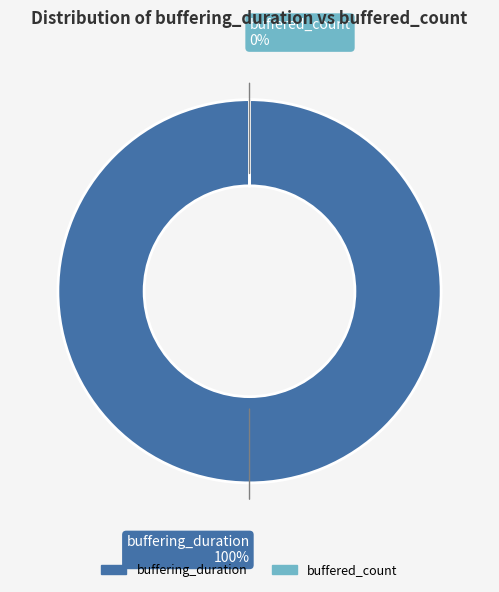

What is the largest slice in the pie chart?

buffering_duration